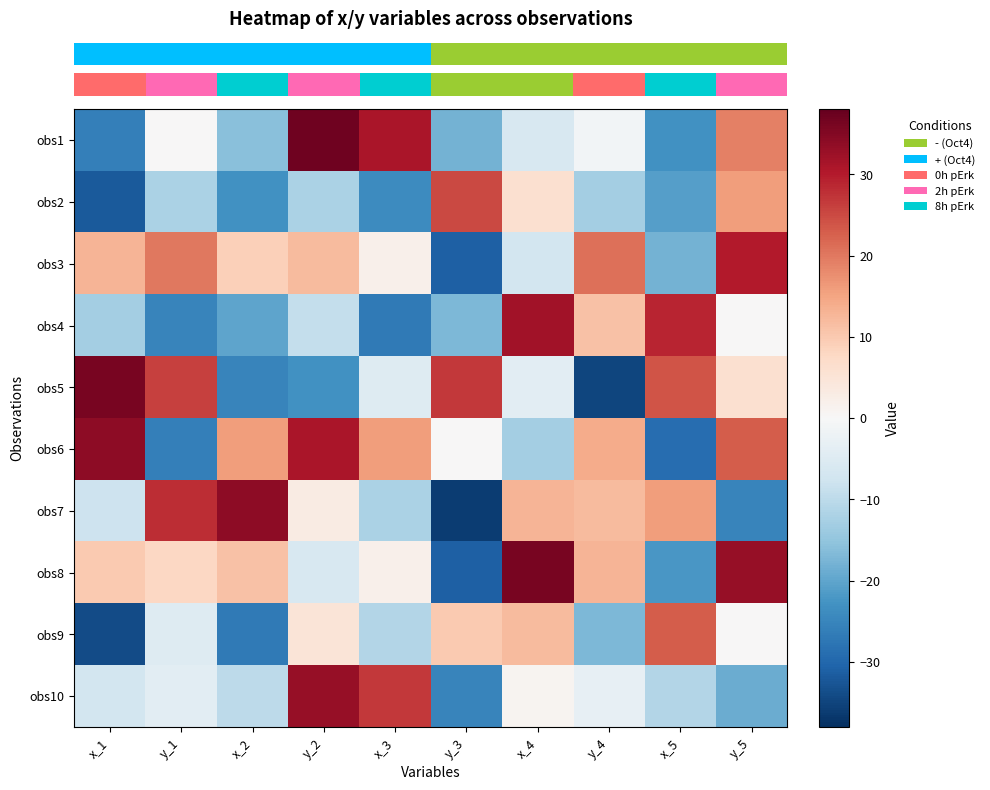

Which label corresponds to the smallest value in the chart?

y_3